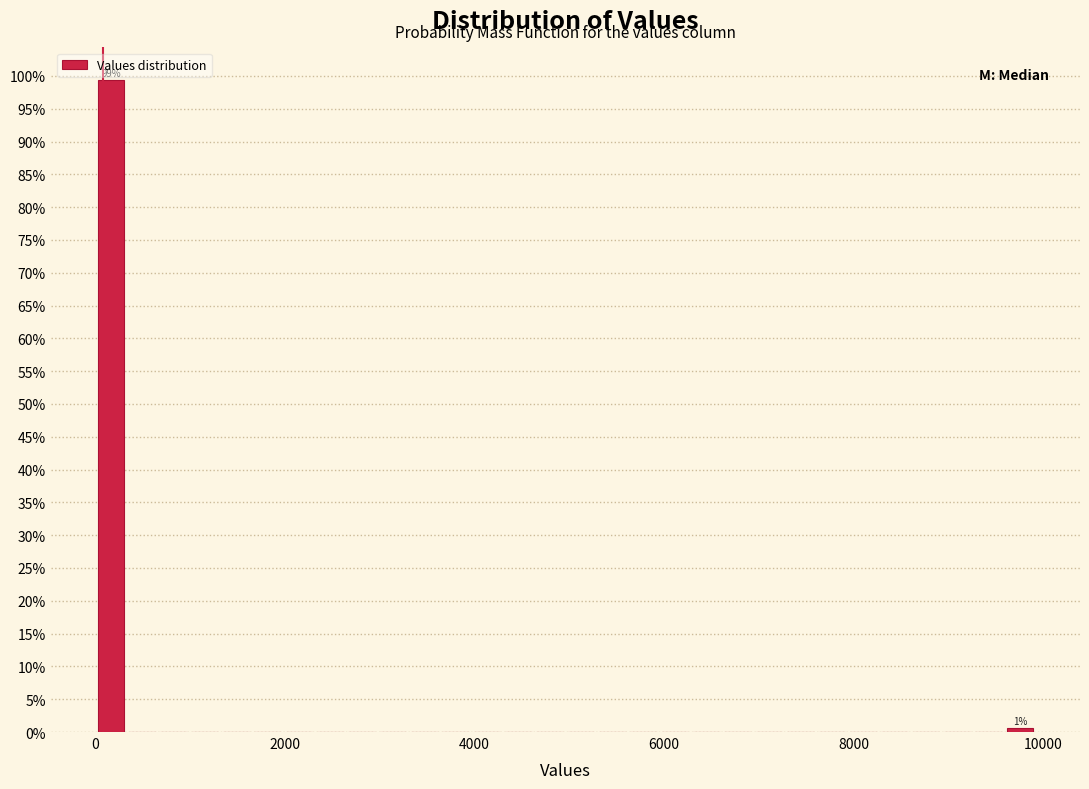

Around what value on the x-axis is the tallest bar? Give the approximate position of its centre, as read against the axis.

200